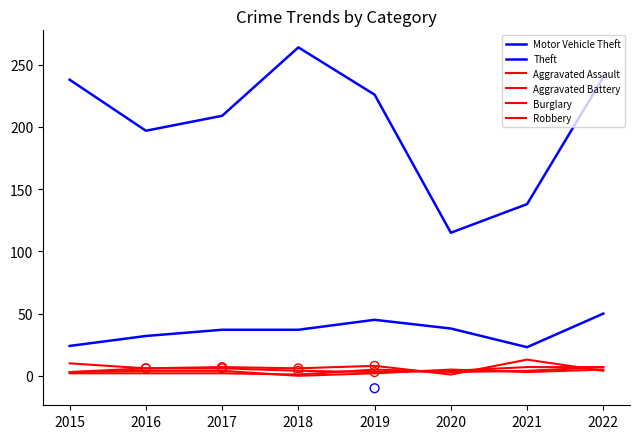

Which series has the widest spread of Y values?

Theft